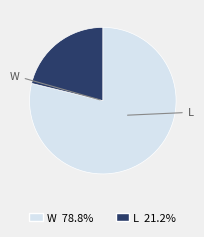

Is W the majority of the pie?

Yes